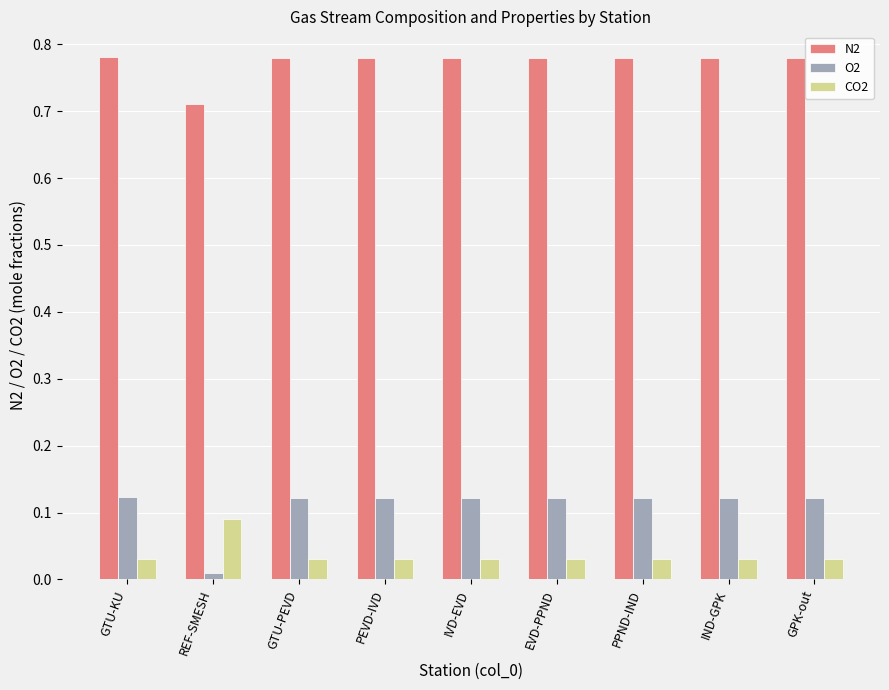

What is the label of the 1st bar from the right?

GPK-out